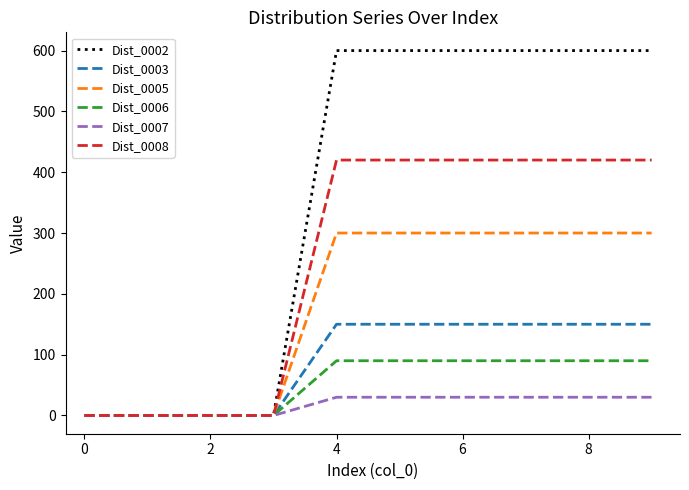

Does the chart display data point markers on the line(s)?

No